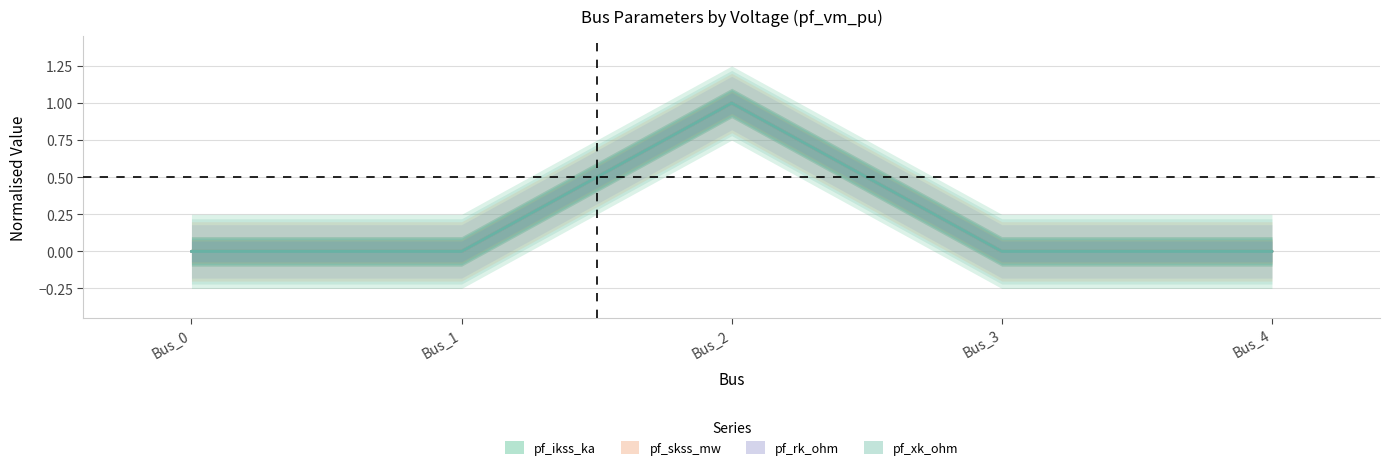

What is the difference between the pf_ikss_ka values at Bus_2 and Bus_4?

1